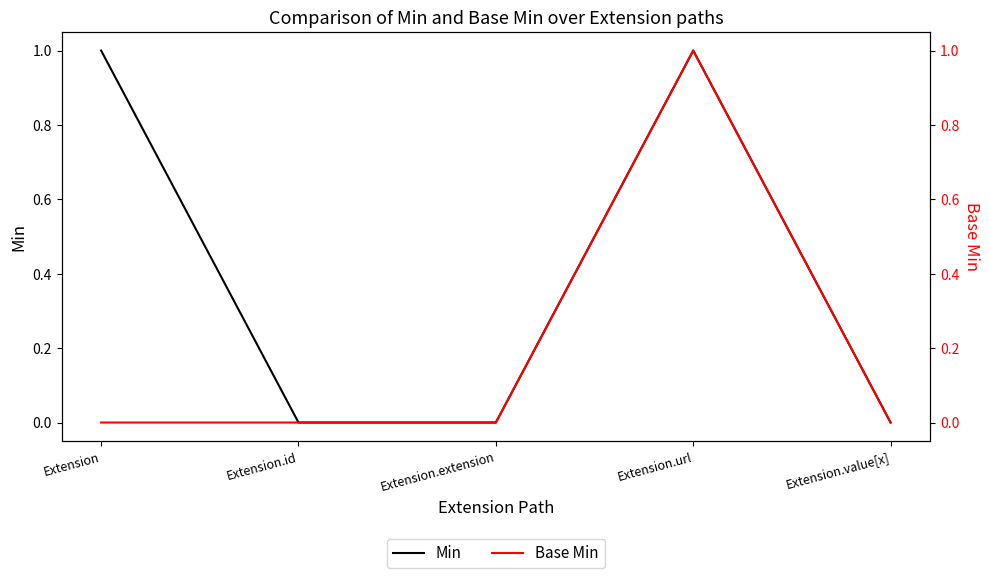

Is this an area chart (filled region under the line)?

No